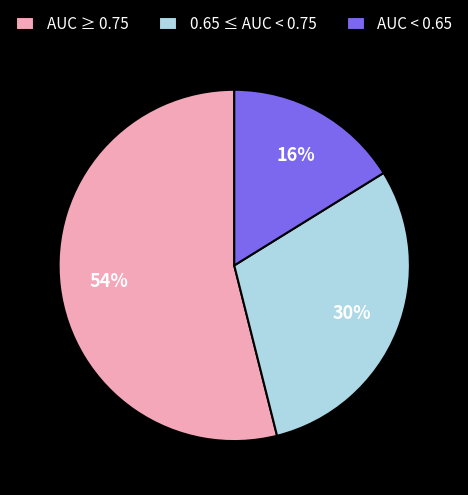

Does 0.65 ≤ AUC < 0.75 represent more than half of the total?

No